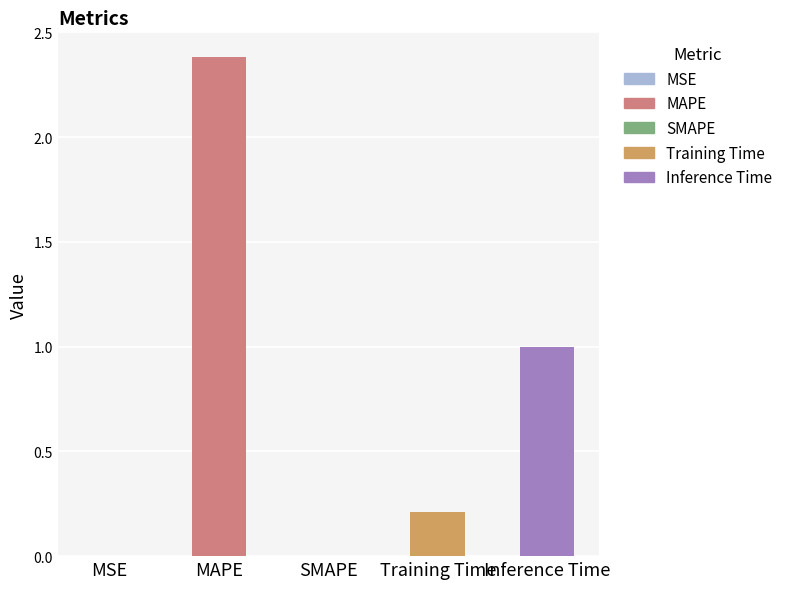

What is the difference between the values at Inference Time and SMAPE?

1.0